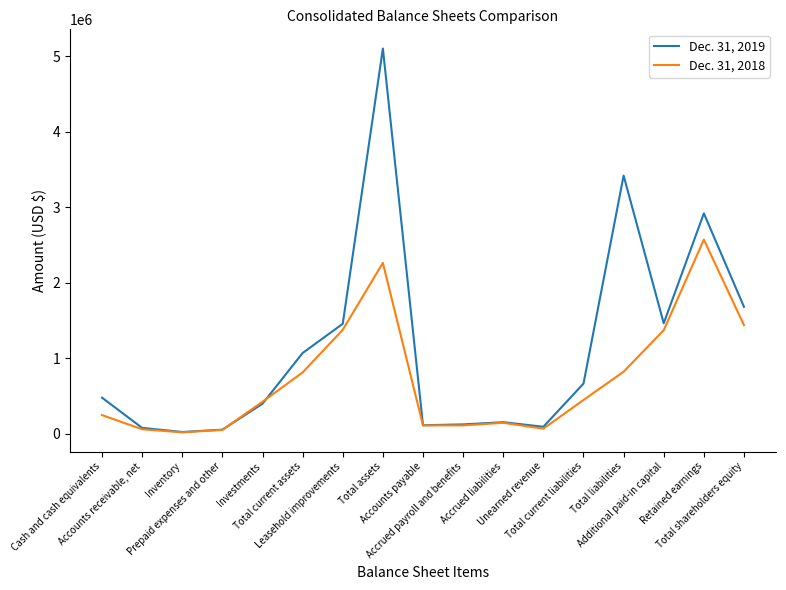

Where is the first local maximum for Dec. 31, 2019?

Total assets